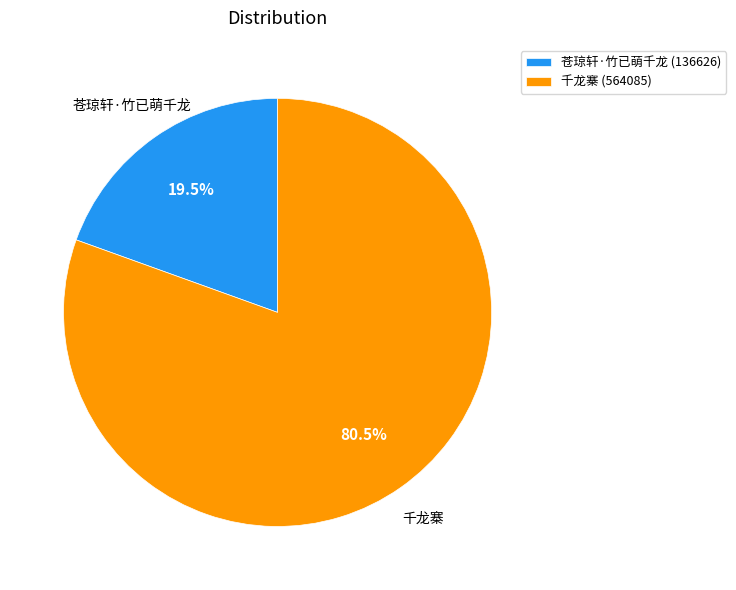

Which has a higher value, 千龙寨 (564085) or 苍琼轩·竹已萌千龙 (136626)?

千龙寨 (564085)